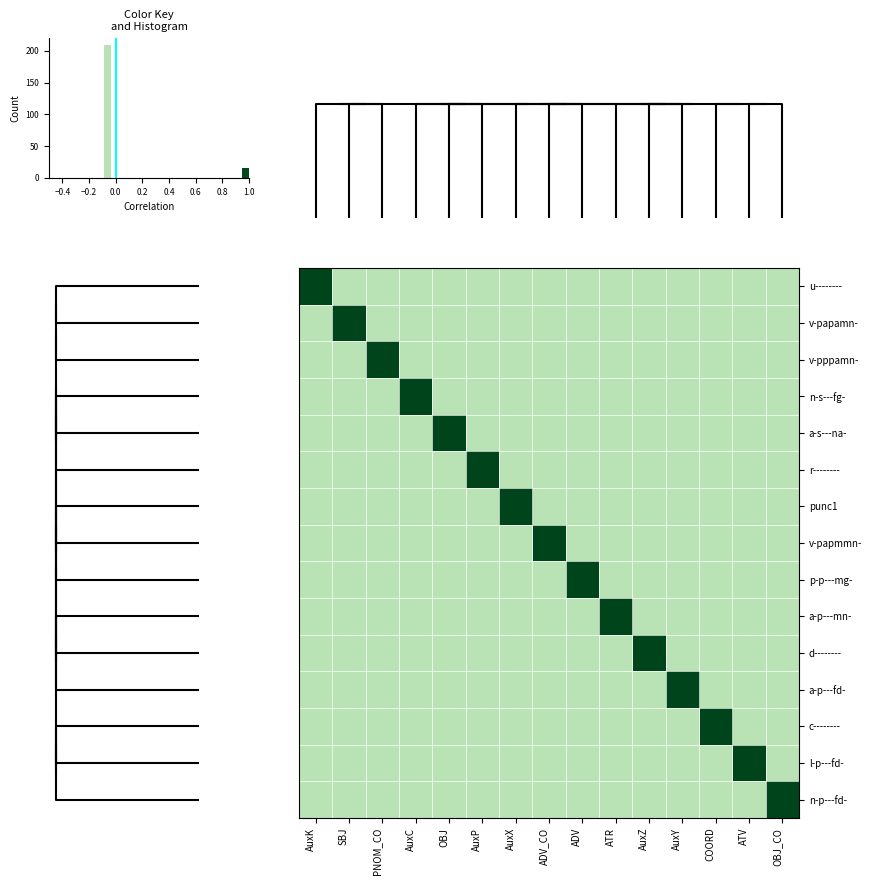

At how many categories does at least one series exceed 0?

15